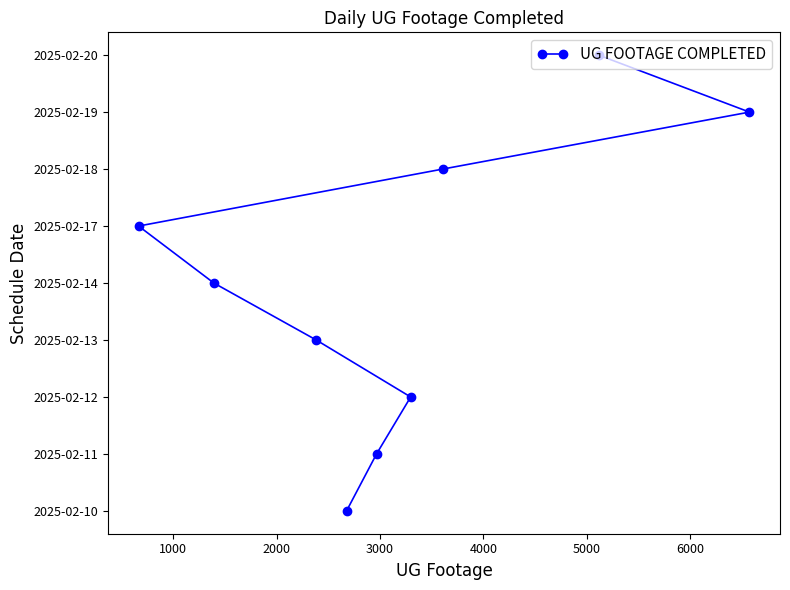

Is this an area chart (filled region under the line)?

No